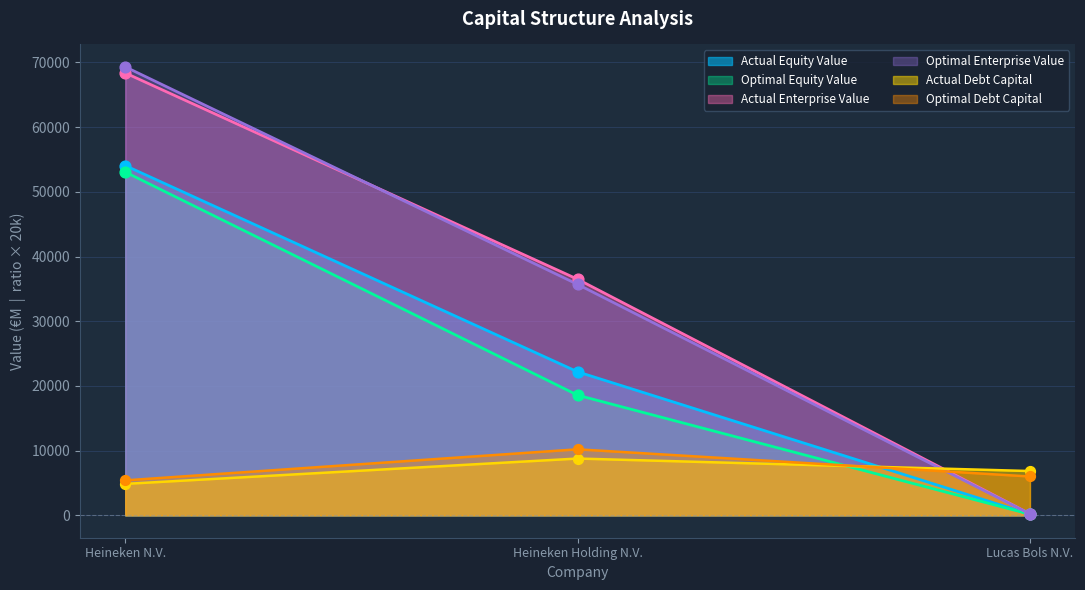

At how many categories does at least one series exceed 43343?

1